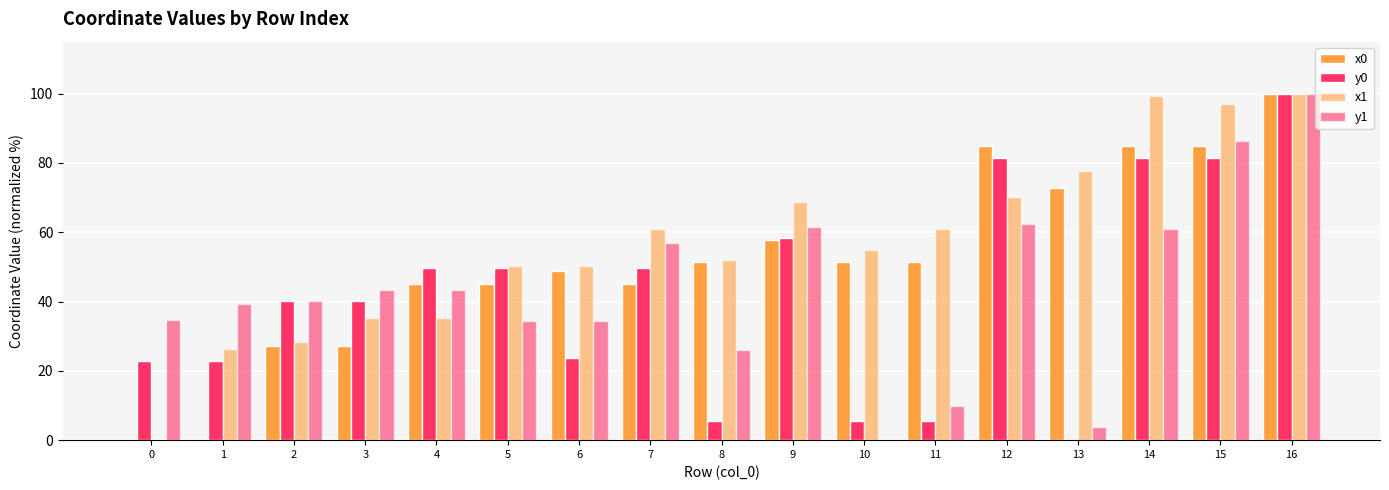

How many data points in x0 are above 51?

9